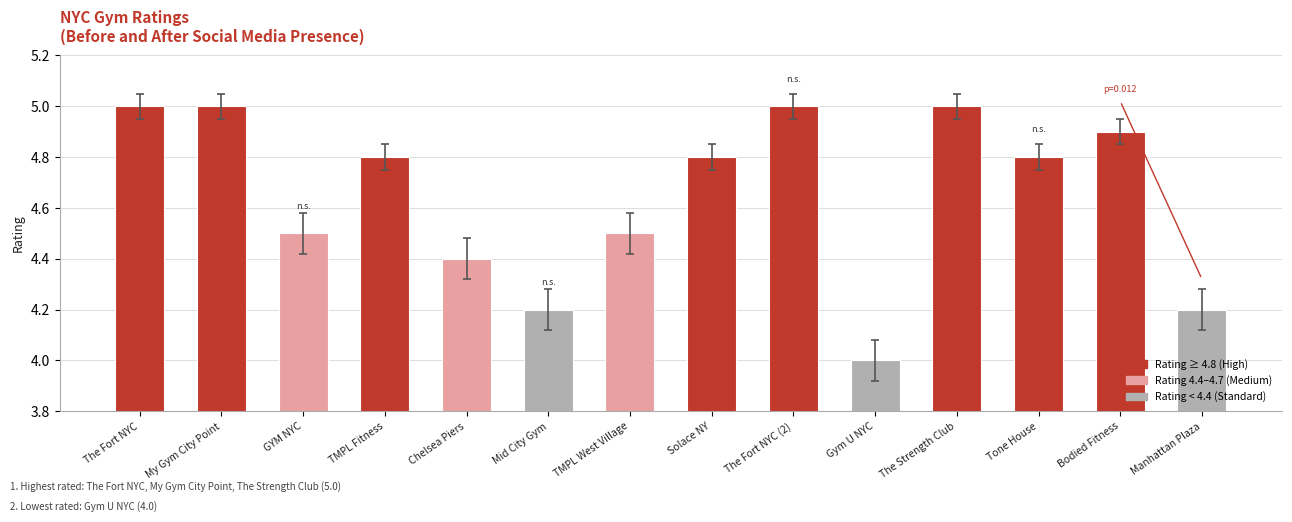

Reading left to right, extract all data points from this chart.

The Fort NYC=5.0	My Gym City Point=5.0	GYM NYC=4.5	TMPL Fitness=4.8	Chelsea Piers=4.4	Mid City Gym=4.2	TMPL West Village=4.5	Solace NY=4.8	The Fort NYC (2)=5.0	Gym U NYC=4.0	The Strength Club=5.0	Tone House=4.8	Bodied Fitness=4.9	Manhattan Plaza=4.2